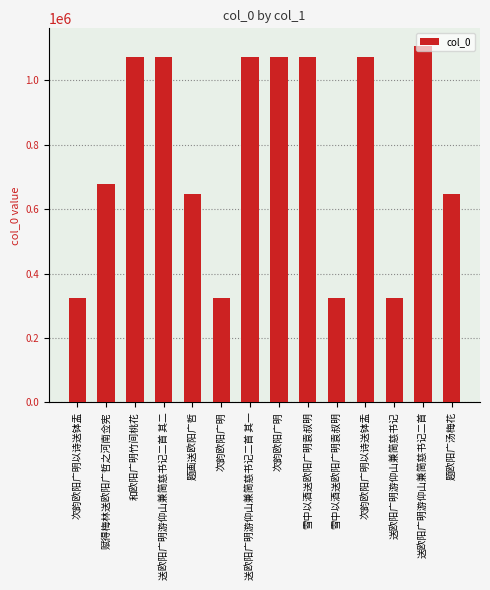

Rank the categories by value from highest to lowest.

送欧阳广明游仰山兼简慈书记二首, 雪中以酒送欧阳广明袁叔明, 次韵欧阳广明, 次韵欧阳广明以诗送钵盂, 送欧阳广明游仰山兼简慈书记二首 其二, 送欧阳广明游仰山兼简慈书记二首 其一, 和欧阳广明竹间桃花, 赋得梅林送欧阳广哲之河南佥宪, 题画送欧阳广哲, 题欧阳广汤梅花, 次韵欧阳广明, 送欧阳广明游仰山兼简慈书记, 次韵欧阳广明以诗送钵盂, 雪中以酒送欧阳广明袁叔明